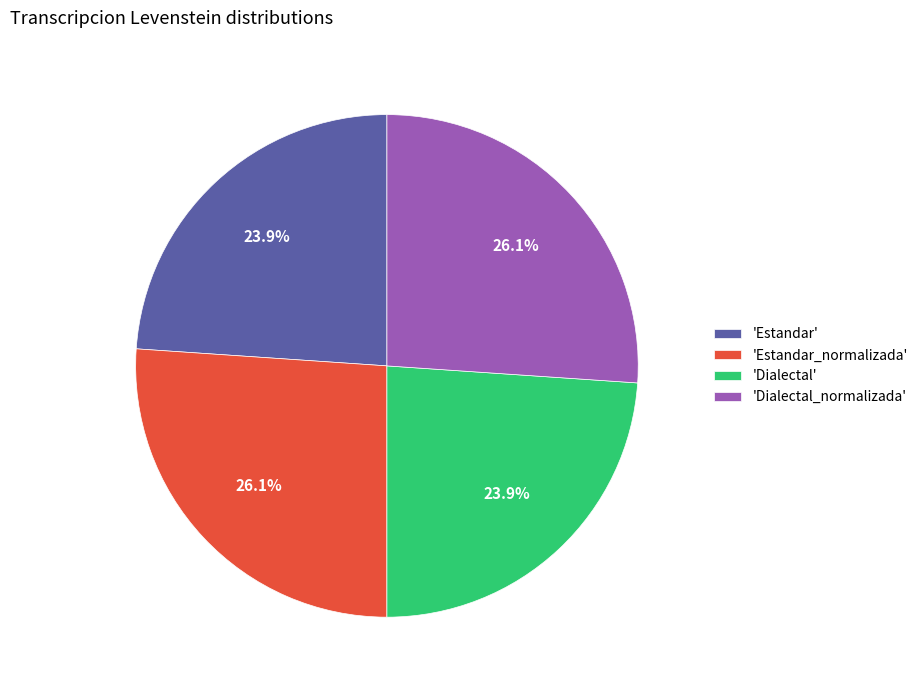

Approximately how many times larger is the value at 'Estandar_normalizada' compared to 'Dialectal_normalizada'?

1.0